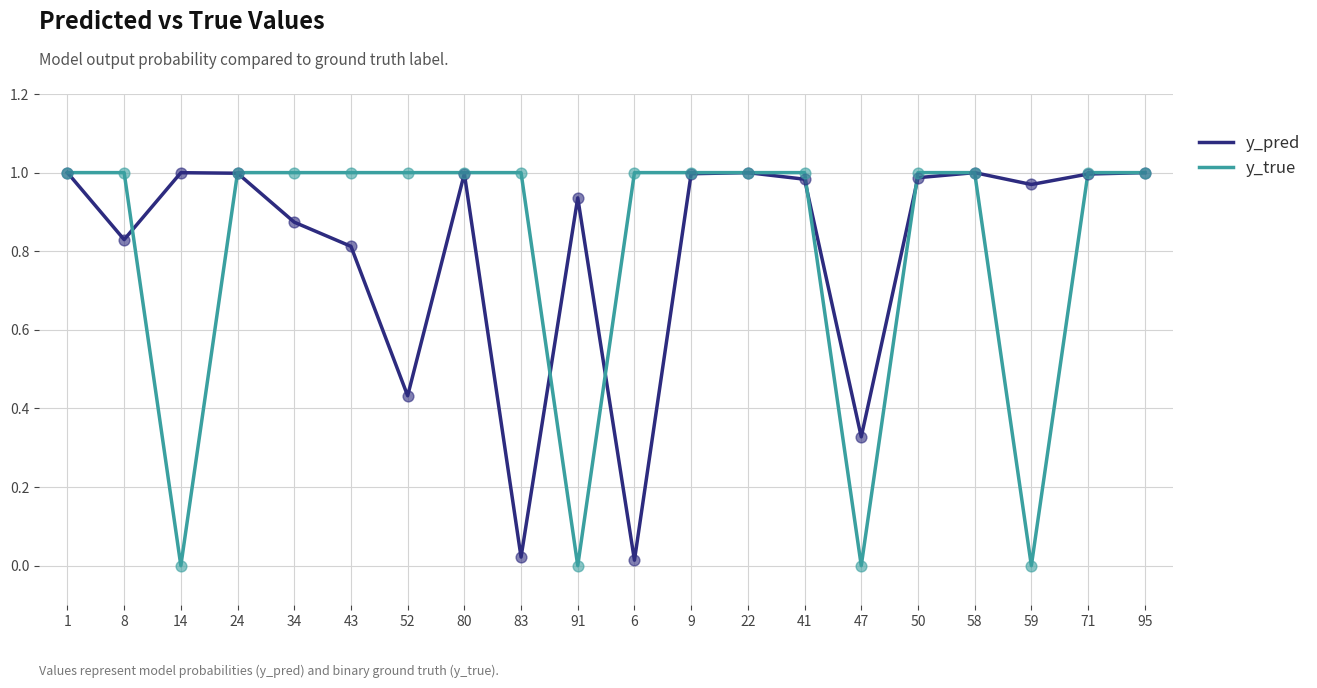

Is it true that y_pred equals 0.3 at 1?

False